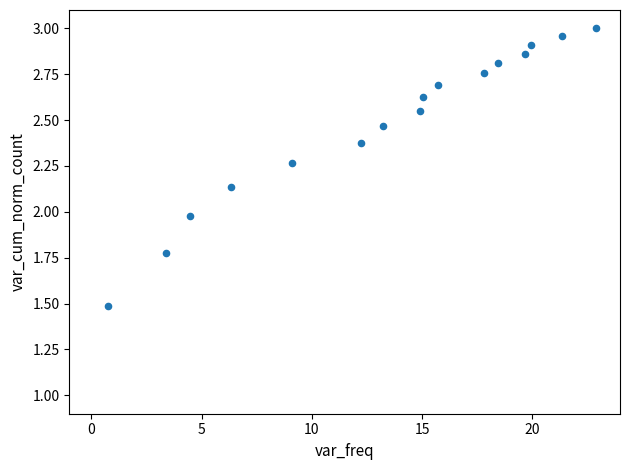

What is the range of X values (max minus min)?

22.1